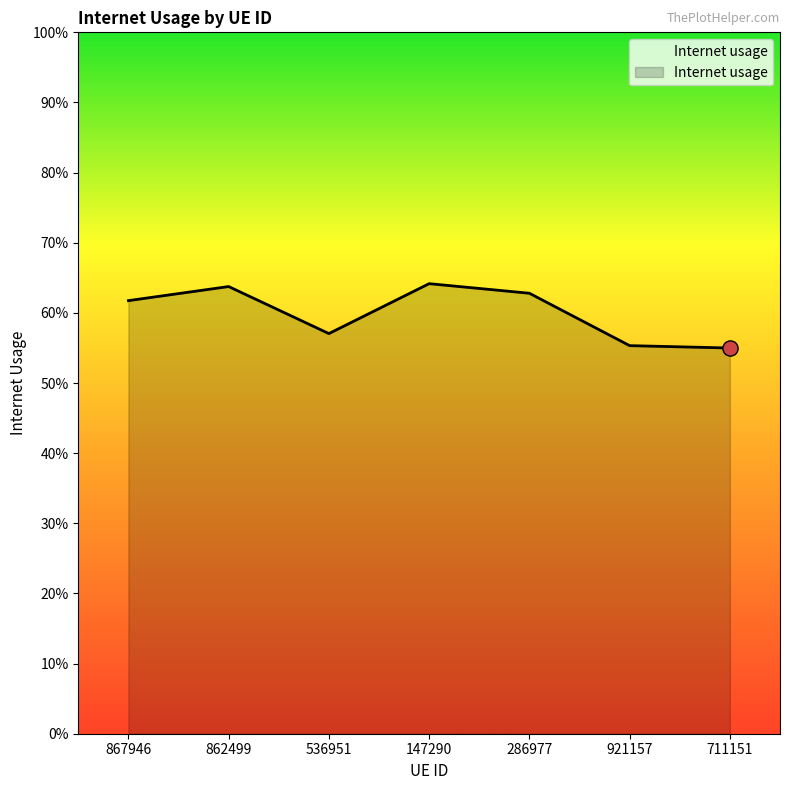

What is the change in value from 286977 to 711151?

-0.1